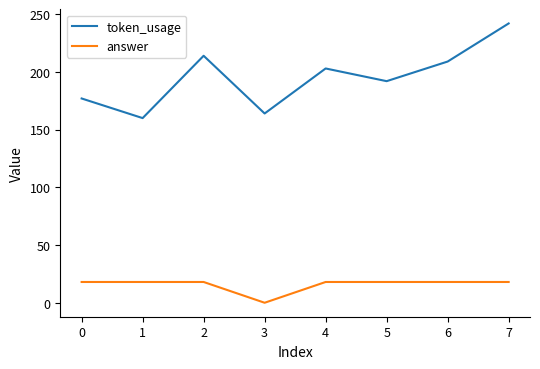

Which series has the widest spread of values?

token_usage